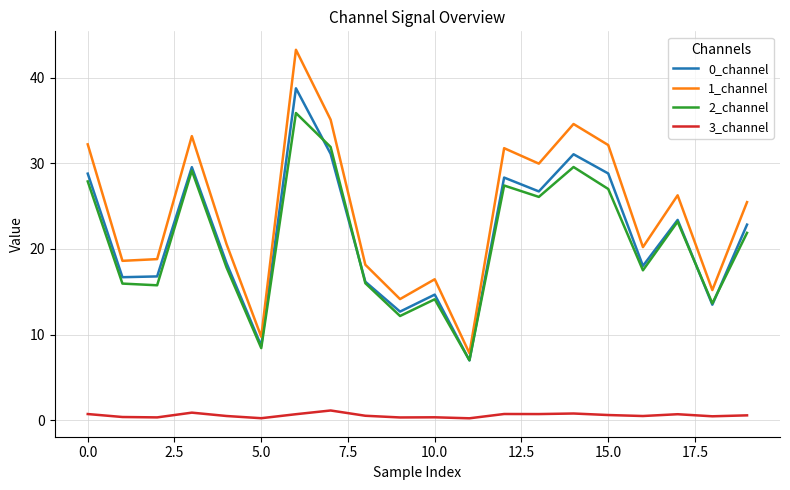

Which series has the largest range (max minus min)?

1_channel